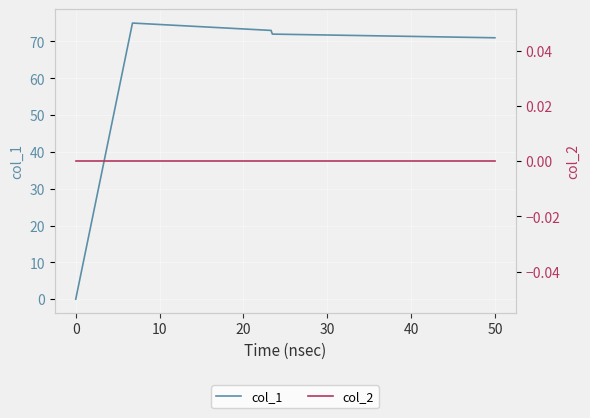

True or false: col_2 and col_1 cross at least once.

False